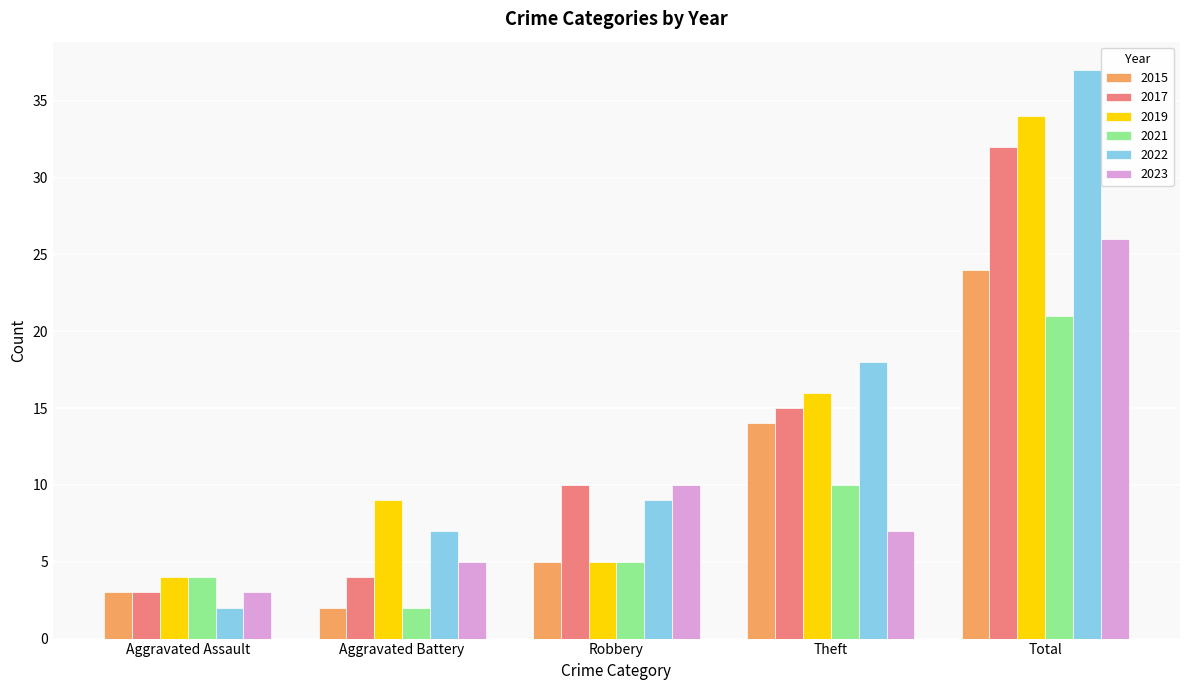

True or false: 2019 has a value of 12 at Aggravated Battery.

False